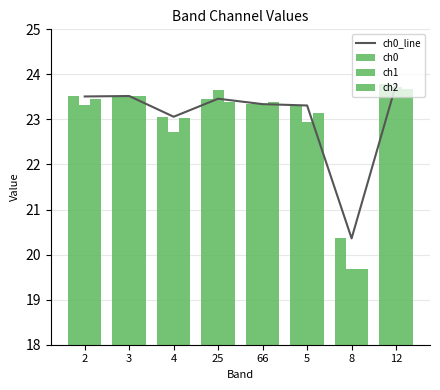

What are all the series names shown in the legend?

ch0_line, ch0, ch1, ch2